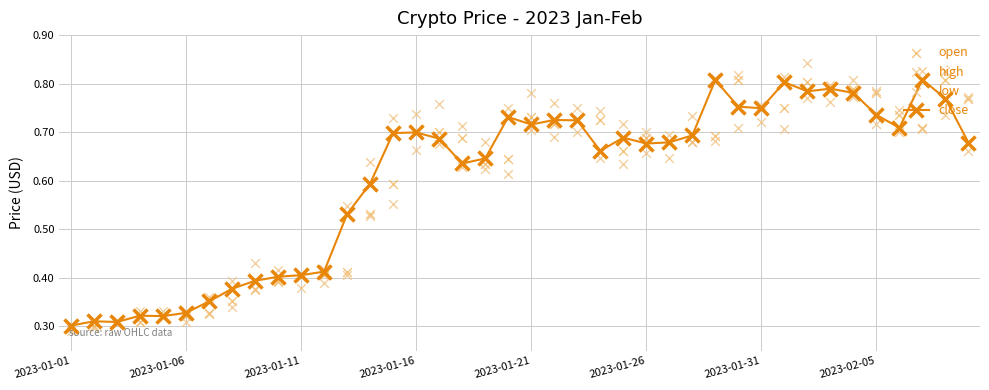

Which series has the widest spread of Y values?

high